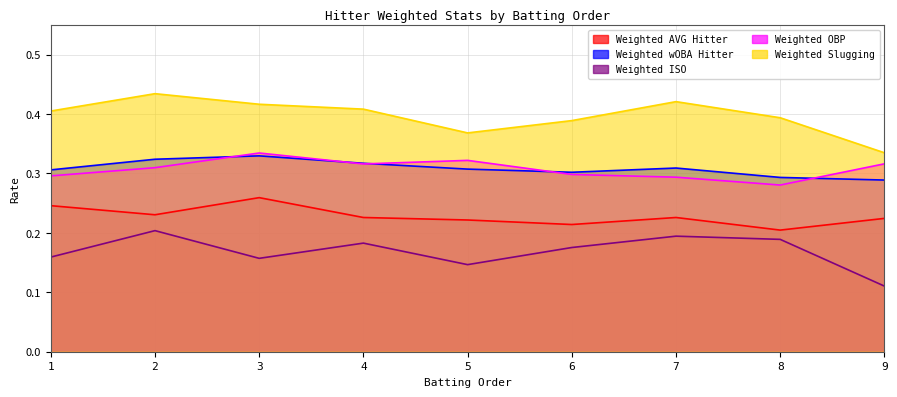

What are all the series names shown in the legend?

Weighted AVG Hitter, Weighted wOBA Hitter, Weighted ISO, Weighted OBP, Weighted Slugging